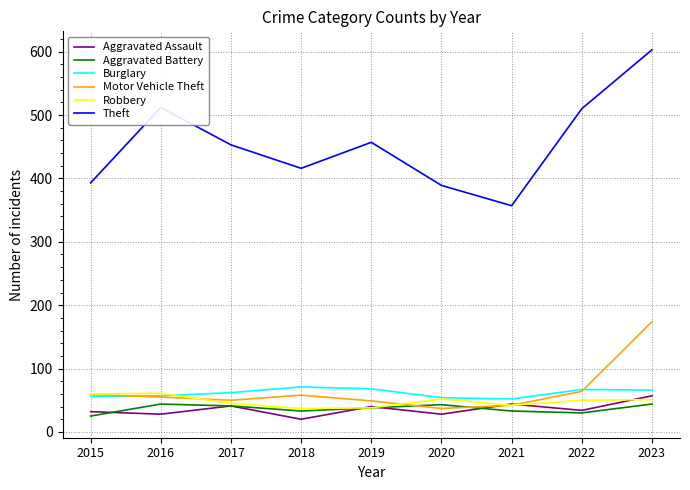

What is the greatest value displayed?

603